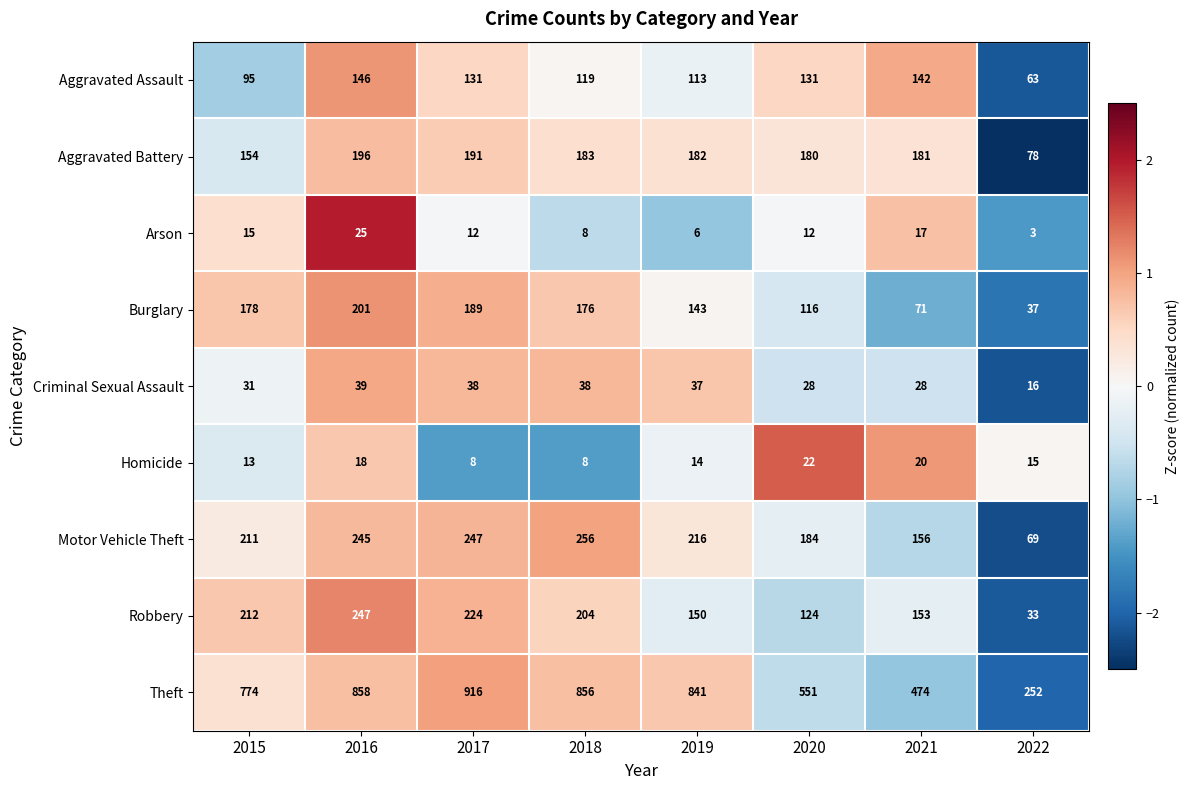

What is the difference between the maximum and second lowest values in the Aggravated Assault series?

51